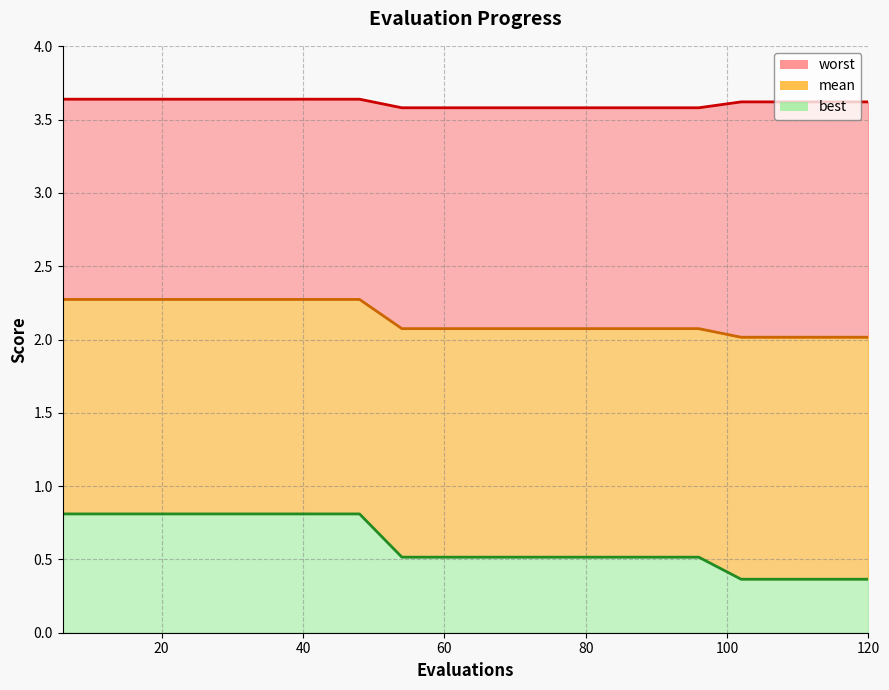

At which label is worst closest to 3?

54